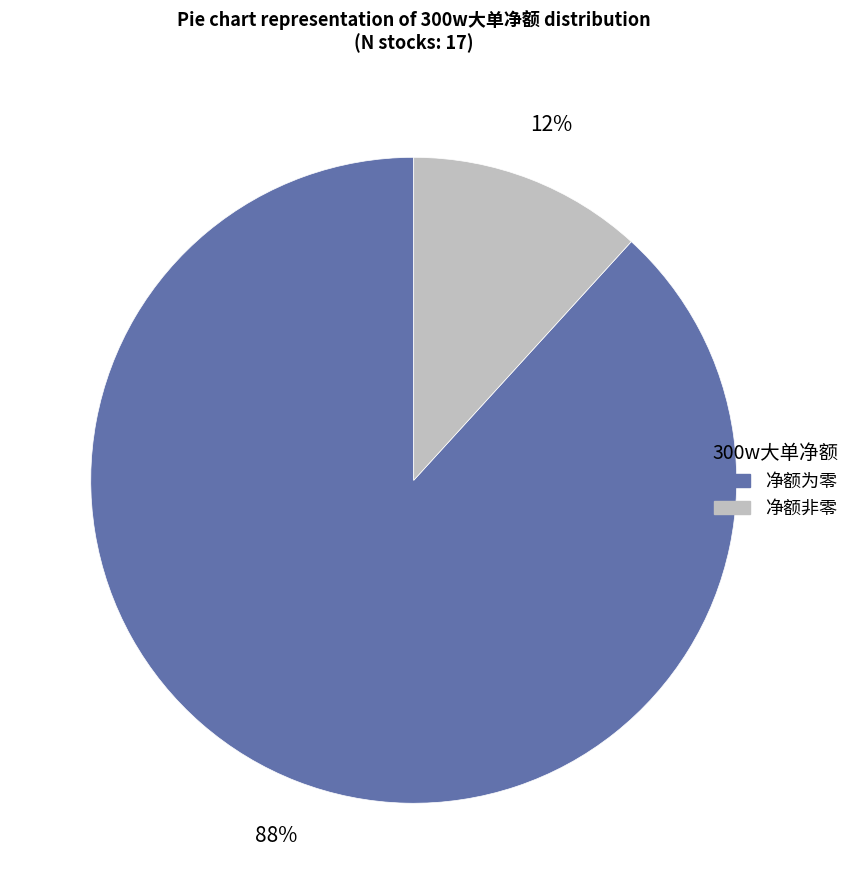

Does any single category account for the majority?

Yes